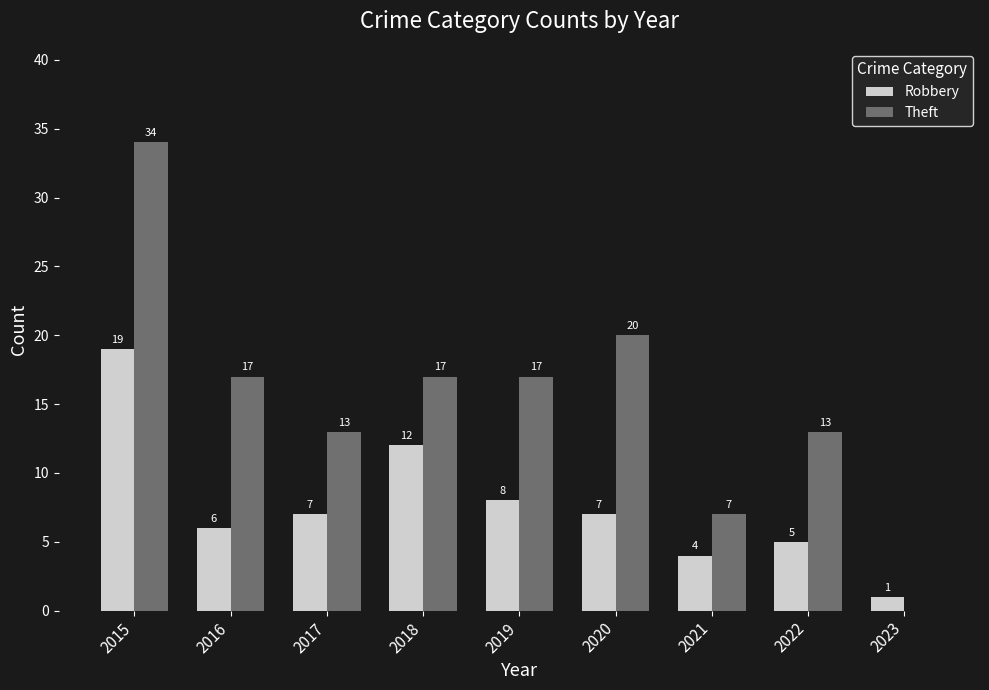

Which series has the largest range (max minus min)?

Theft